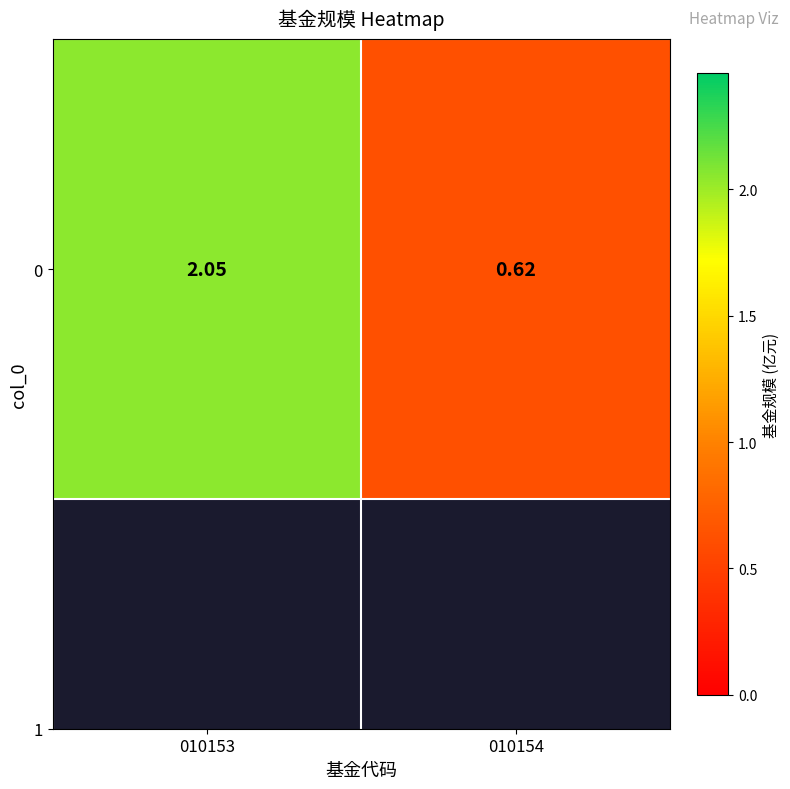

List the labels in order of value, smallest first.

010154, 010153